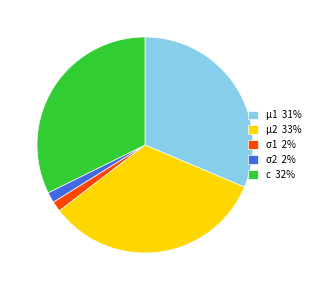

How many segments does this pie chart have?

5